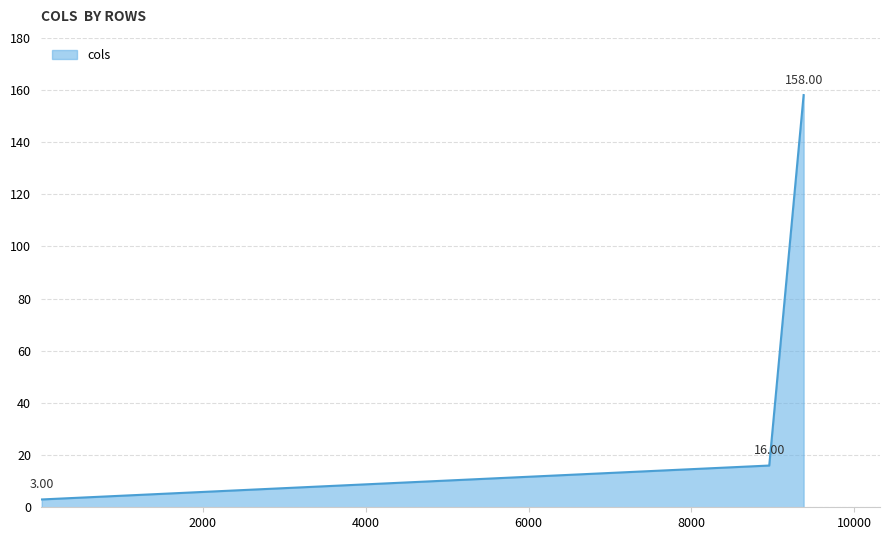

What is the sum of all values?

177